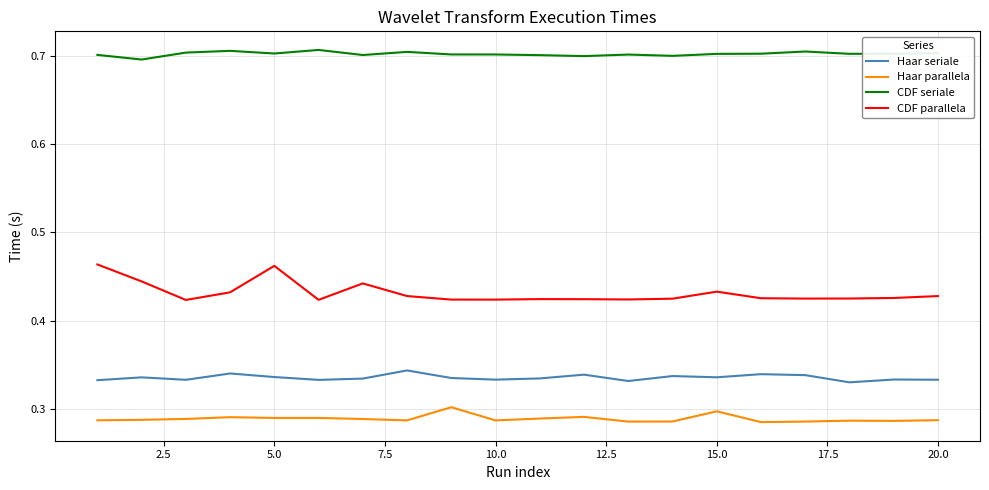

Rank the series by their maximum value, from lowest to highest.

Haar parallela, Haar seriale, CDF parallela, CDF seriale